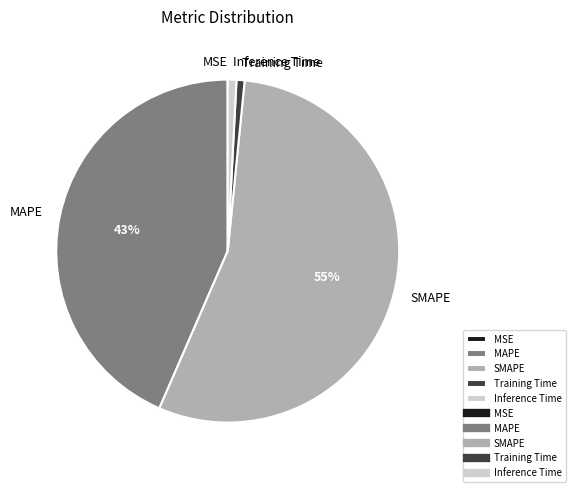

What percentage is the Inference Time slice, to the nearest percent?

1%